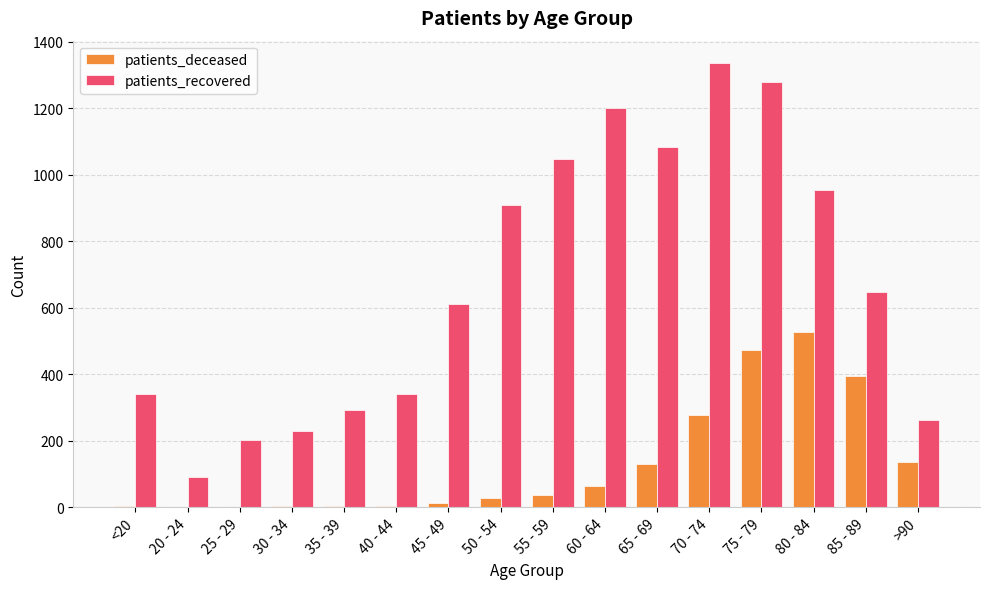

What is the highest value of the patients_recovered series?

1337